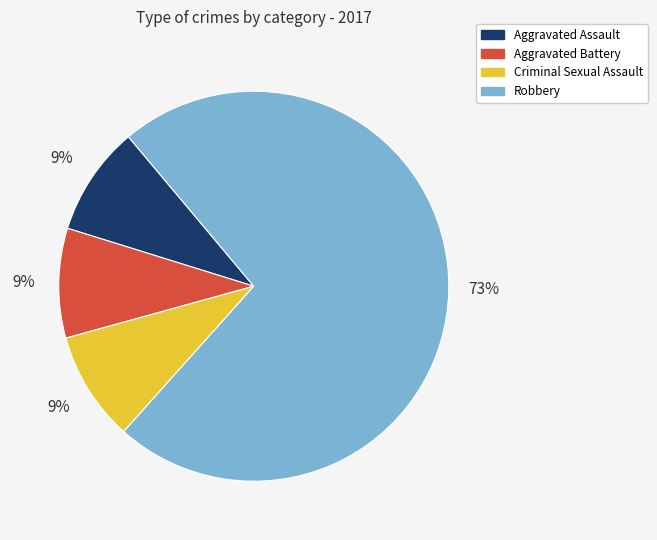

To the nearest percent, what is the combined percentage of Robbery and Aggravated Assault?

82%